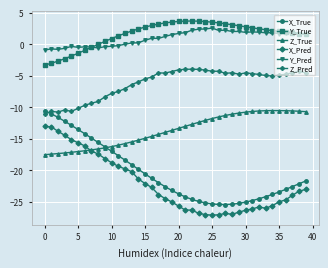

True or false: X_True and Y_Pred intersect in this chart.

False